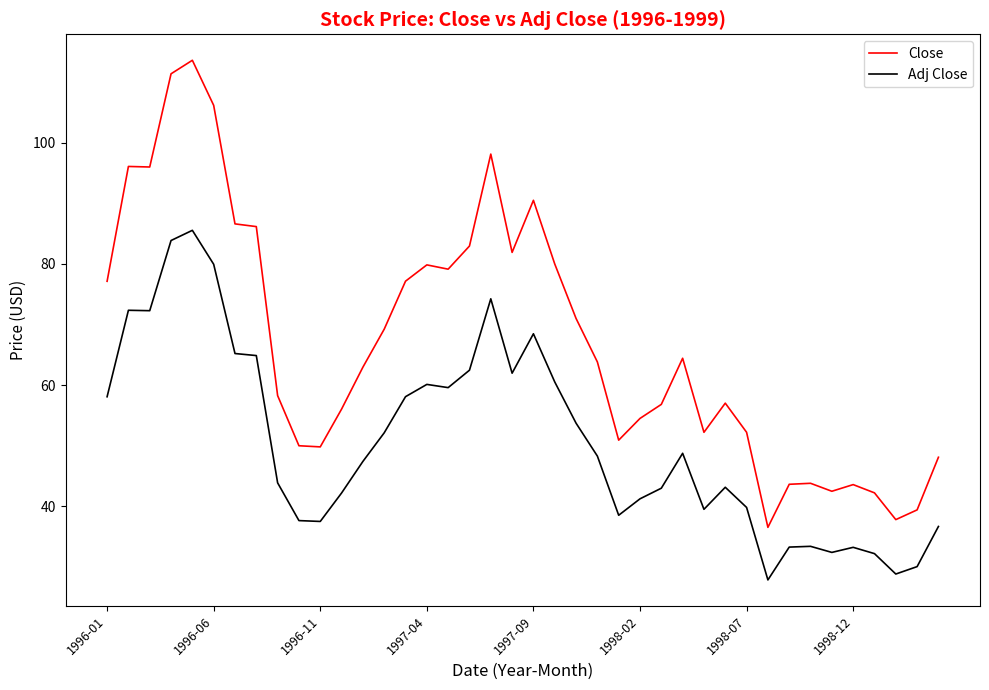

Which series has the largest range (max minus min)?

Close